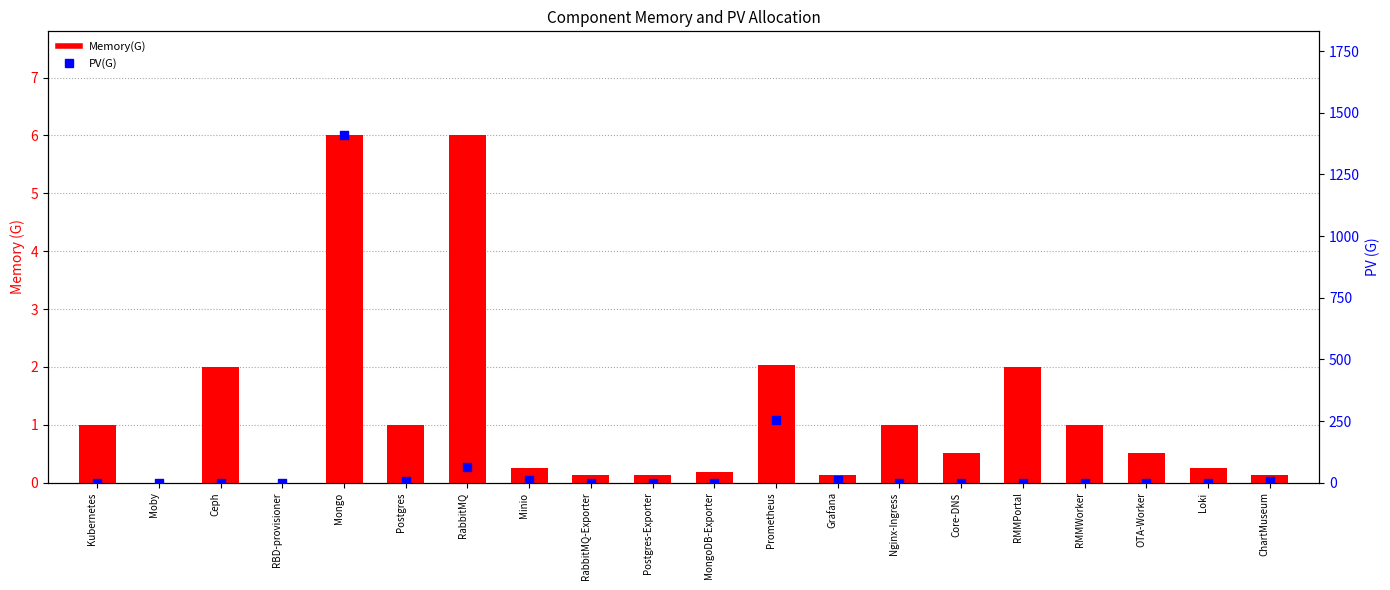

Which series reaches the minimum Y coordinate?

Memory(G)